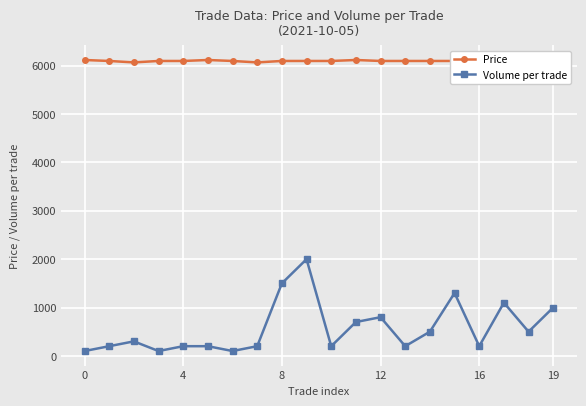

Which series has the largest range (max minus min)?

Volume per trade